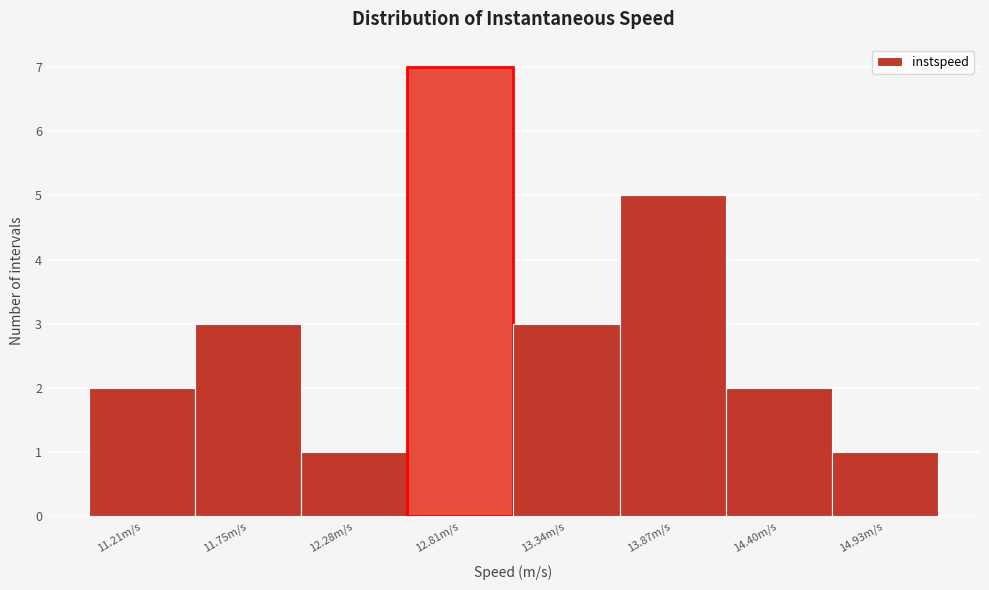

Which range on the x-axis has the tallest bar?

12.5 to 13.1